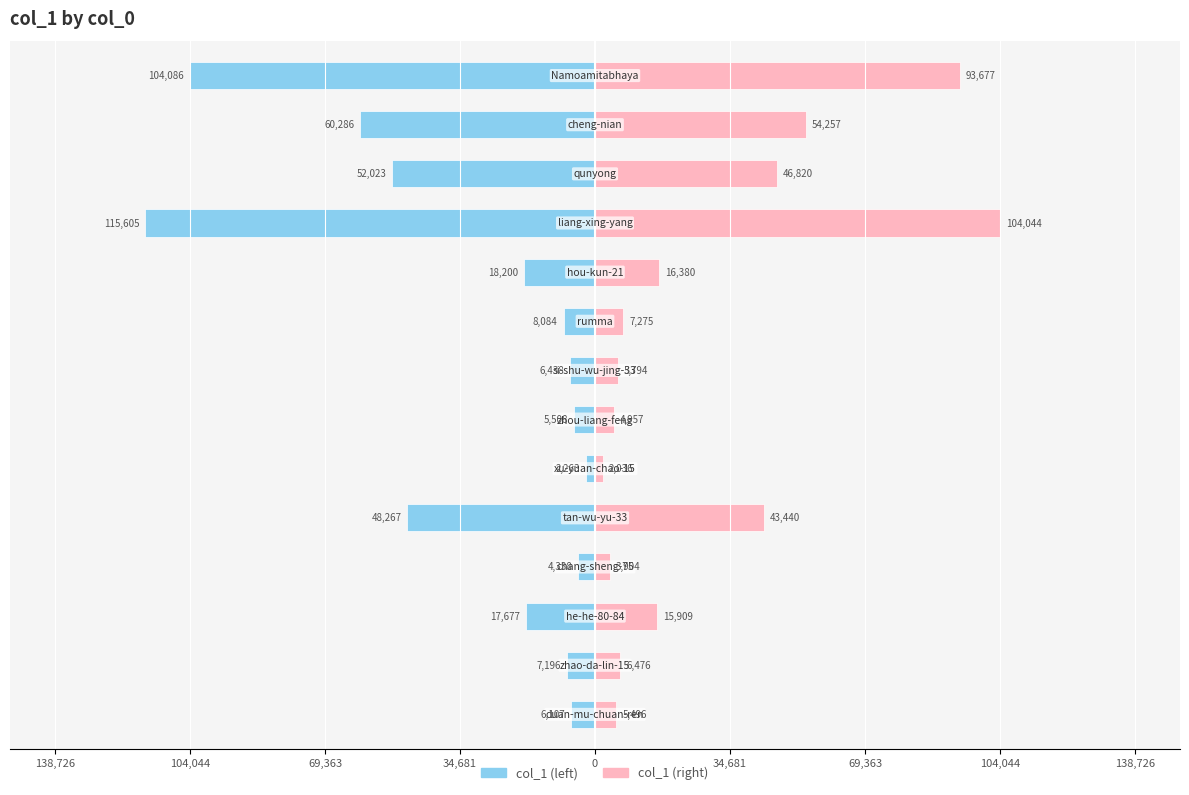

What are all the series names shown in the legend?

col_1 (left), col_1 (right)